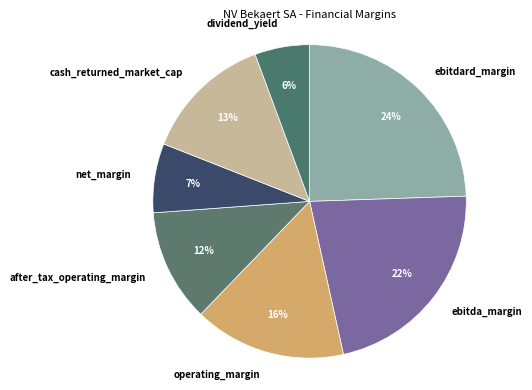

The dividend_yield slice represents 1% of the pie. True or false?

False